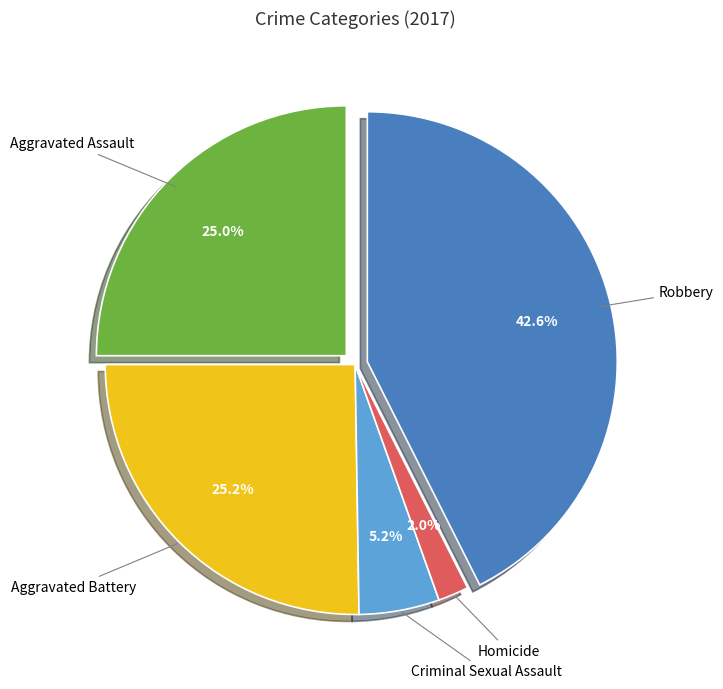

What is the ratio of the value at Criminal Sexual Assault to the value at Robbery?

0.1